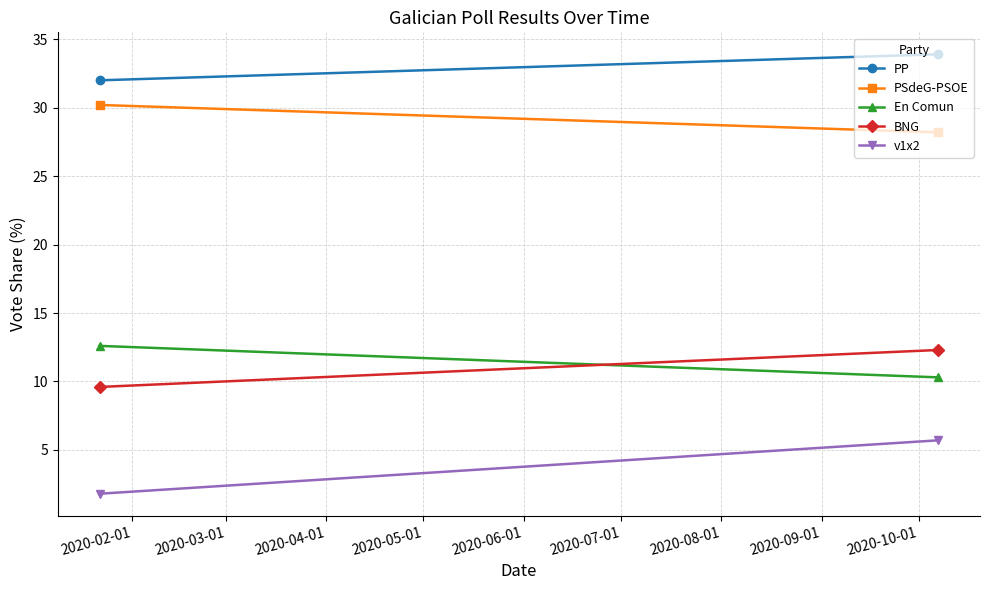

At which label is v1x2 closest to 3?

2020-02-01